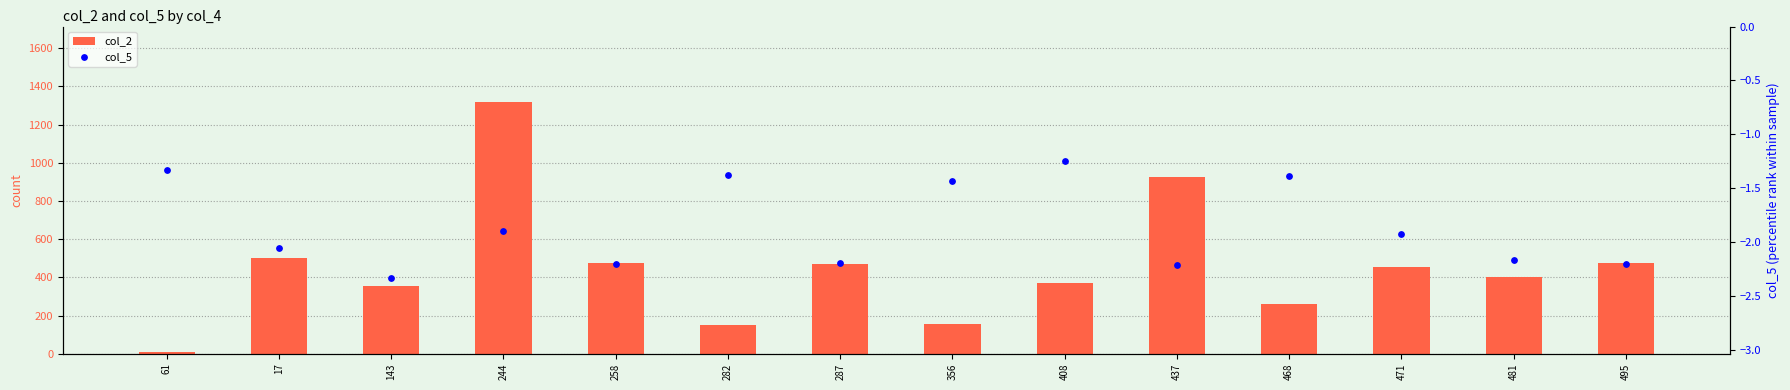

Which series has the widest spread of Y values?

col_2